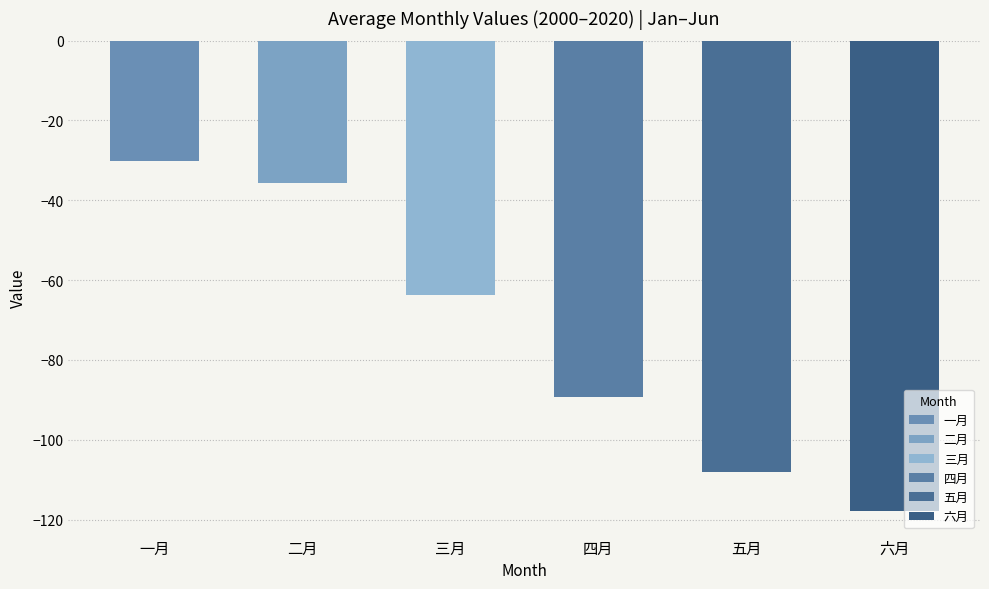

Is it true that 五月 equals -26.9 at 2015?

False